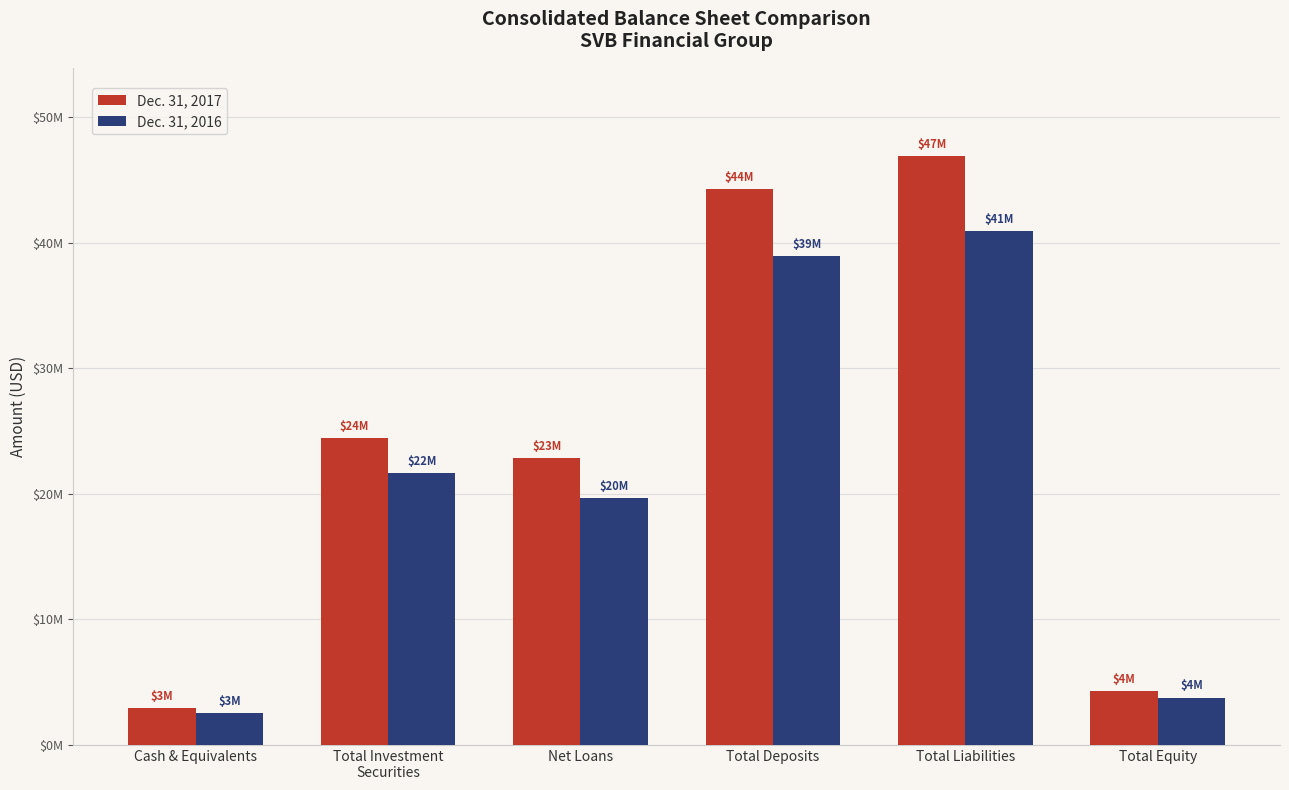

Reading right to left, list all the values displayed in this chart.

Dec. 31, 2017: 4319415	46895052	44254075	22851292	24435172	2923075
Dec. 31, 2016: 3777037	40906623	38979868	19674578	21669961	2545750